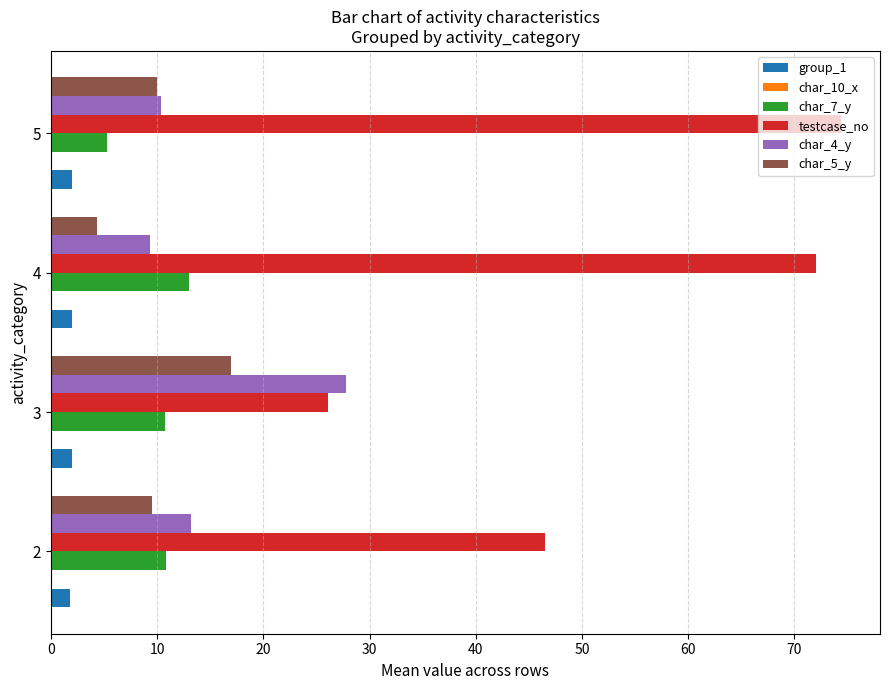

Rank the series by their maximum value, from highest to lowest.

testcase_no, char_4_y, char_5_y, char_7_y, group_1